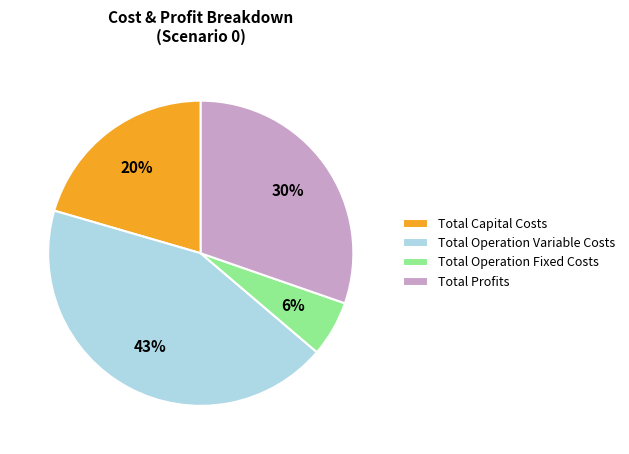

Does Total Capital Costs account for over 50% of the chart?

No